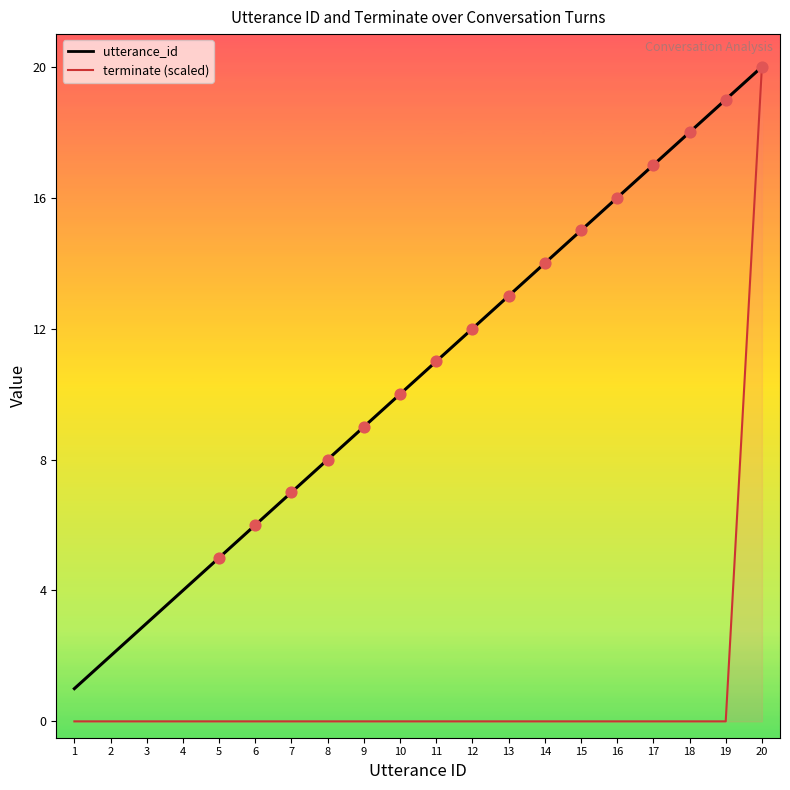

Which series has the largest total across all categories?

utterance_id